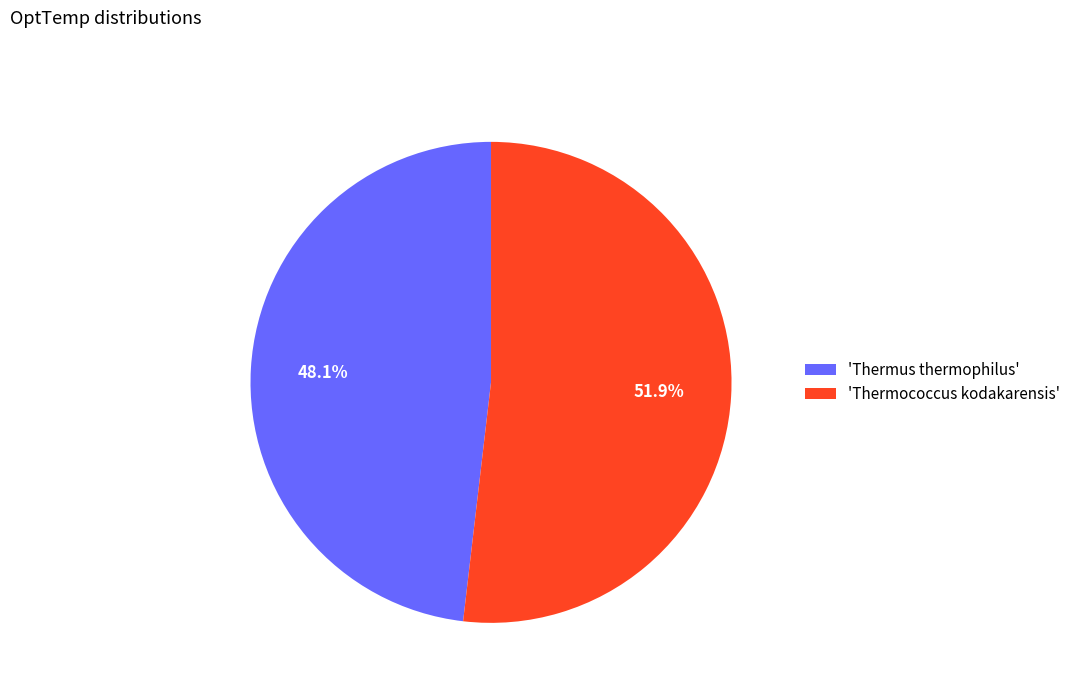

Count the number of slices in the pie.

2